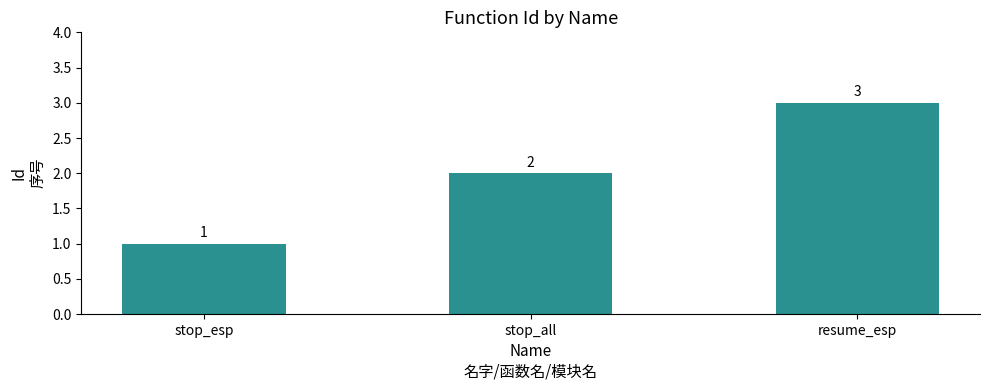

Read the value at stop_esp.

1